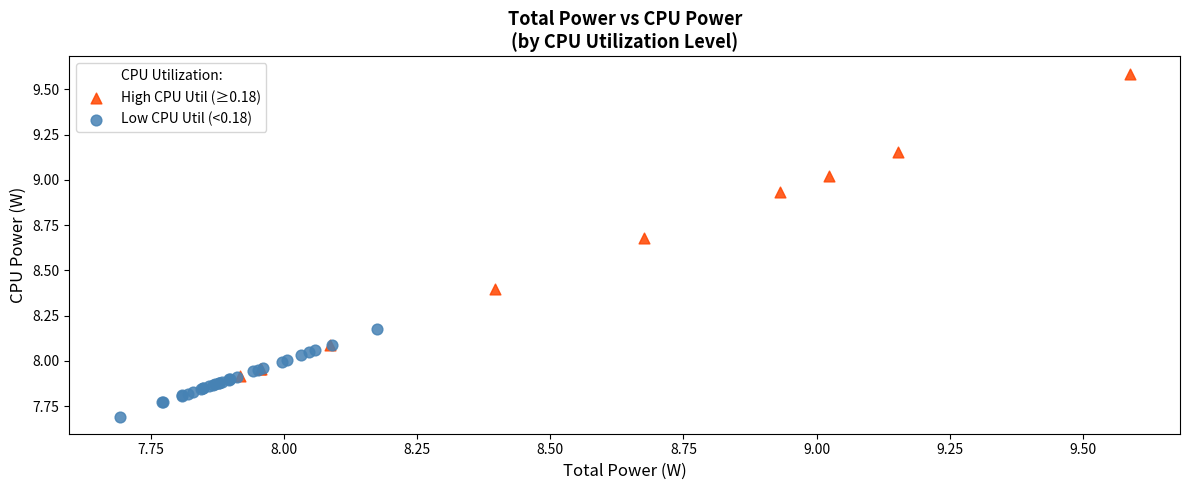

Which series has the largest Y range (max minus min)?

High CPU Util (≥0.18)